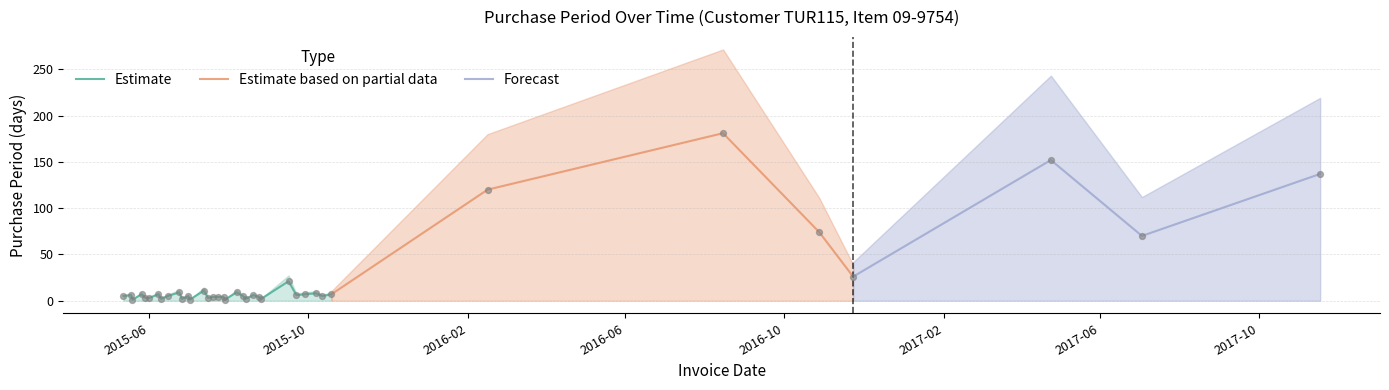

What is the ratio of the value at 2015-06-15 to the value at 2015-07-20?

1.2